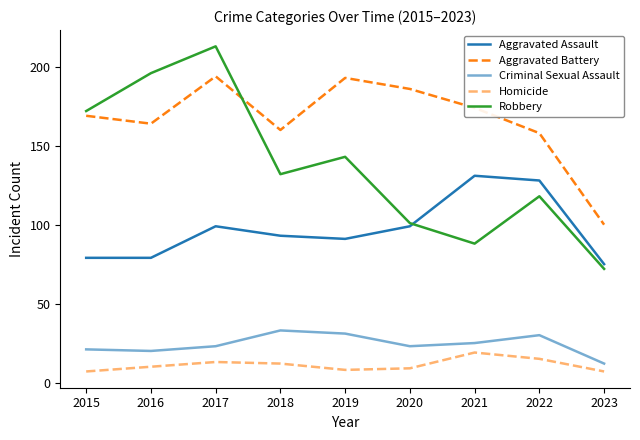

Which label corresponds to the largest value in the chart?

2017